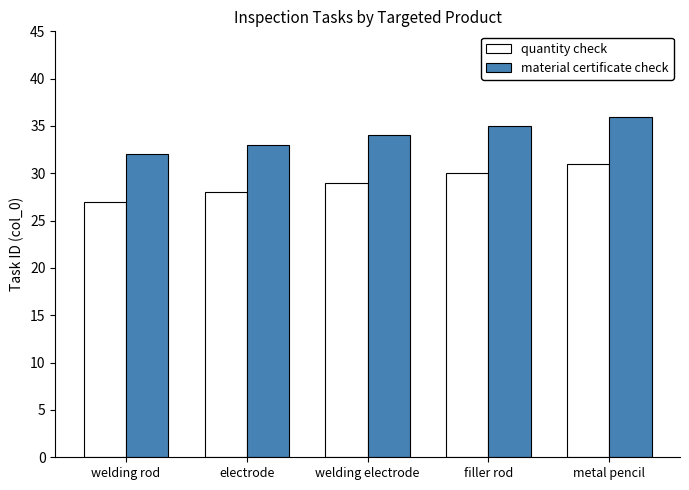

List the series in order of their overall mean, lowest first.

quantity check, material certificate check